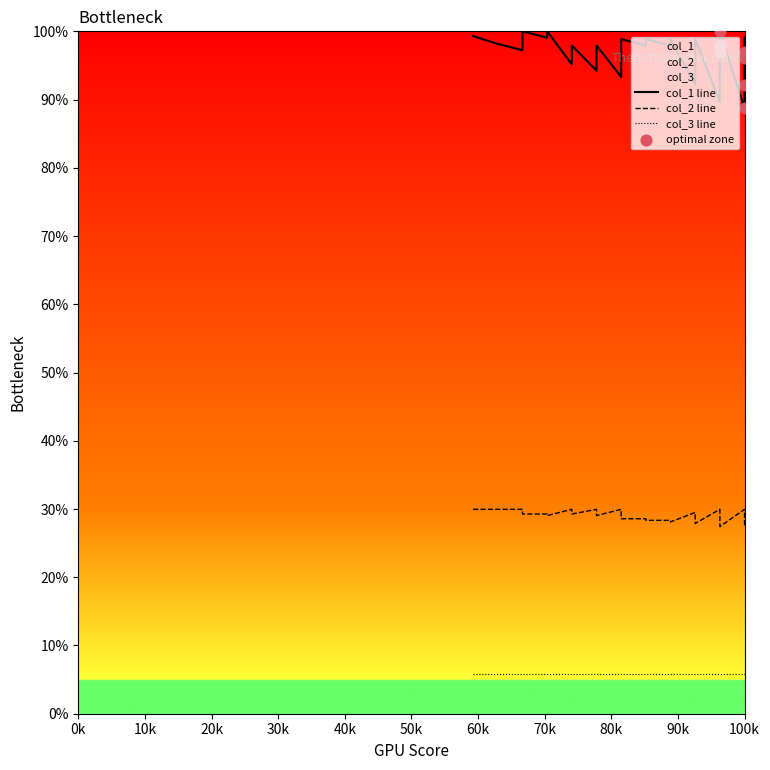

At how many categories does at least one series exceed 70?

40